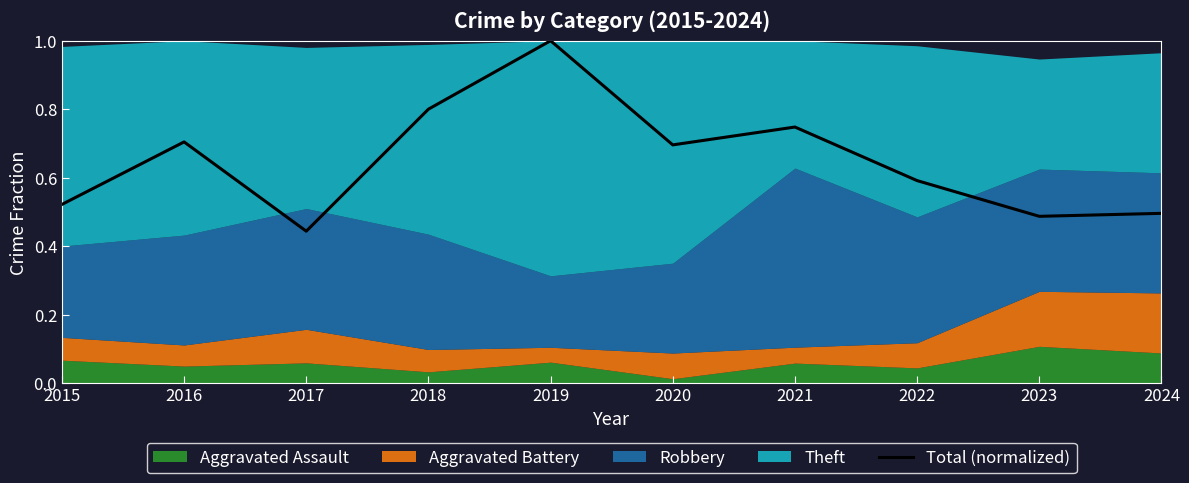

What is the greatest value displayed?

1.0